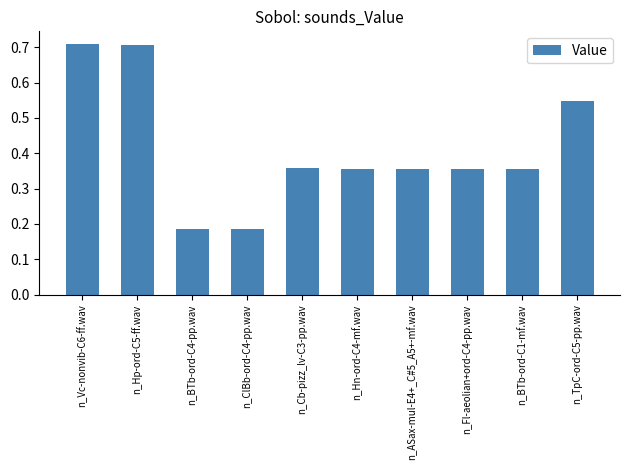

True or false: the data shows 0.1 at n_Fl-aeolian+ord-C4-pp.wav.

False